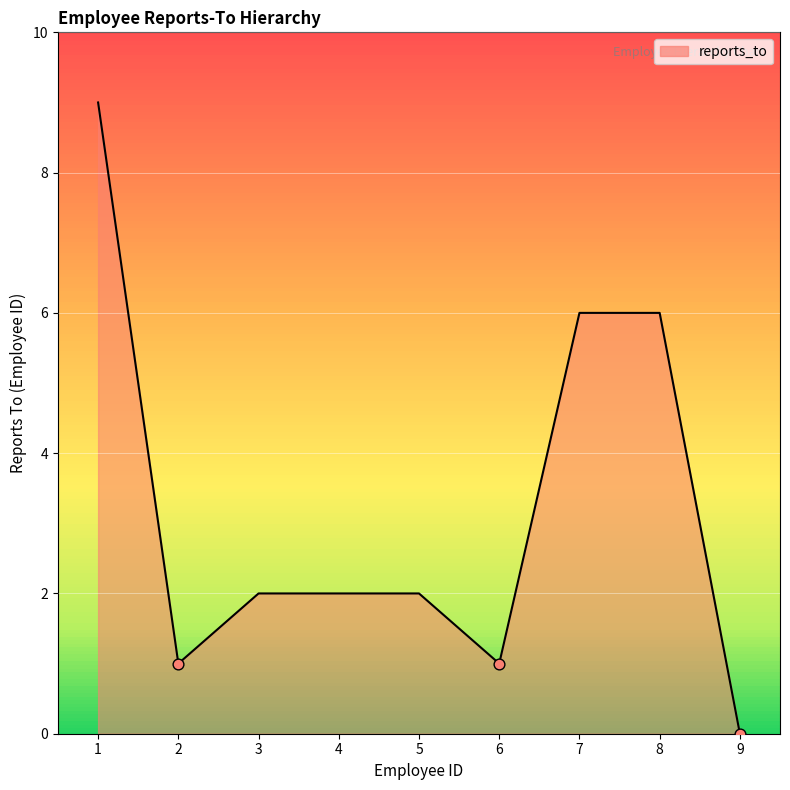

What is the change in value from 1 to 9?

-9